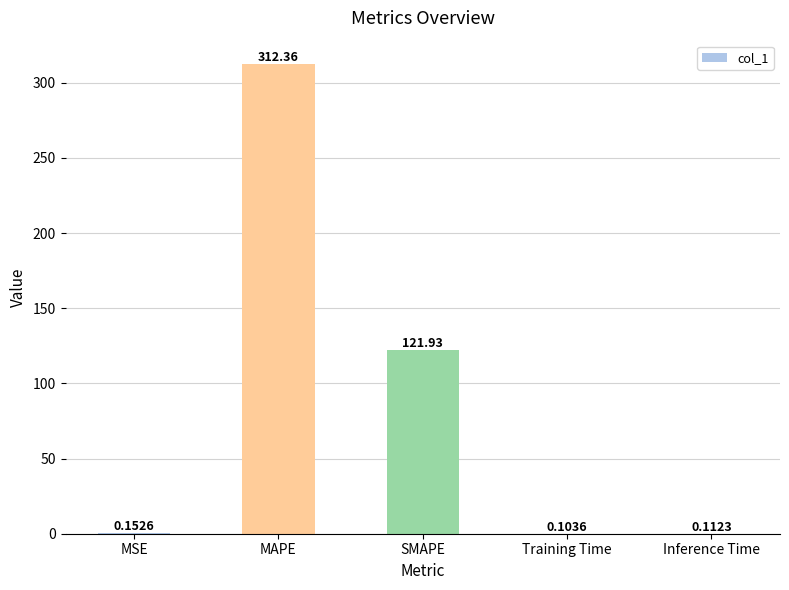

At which label is the value closest to 156?

SMAPE